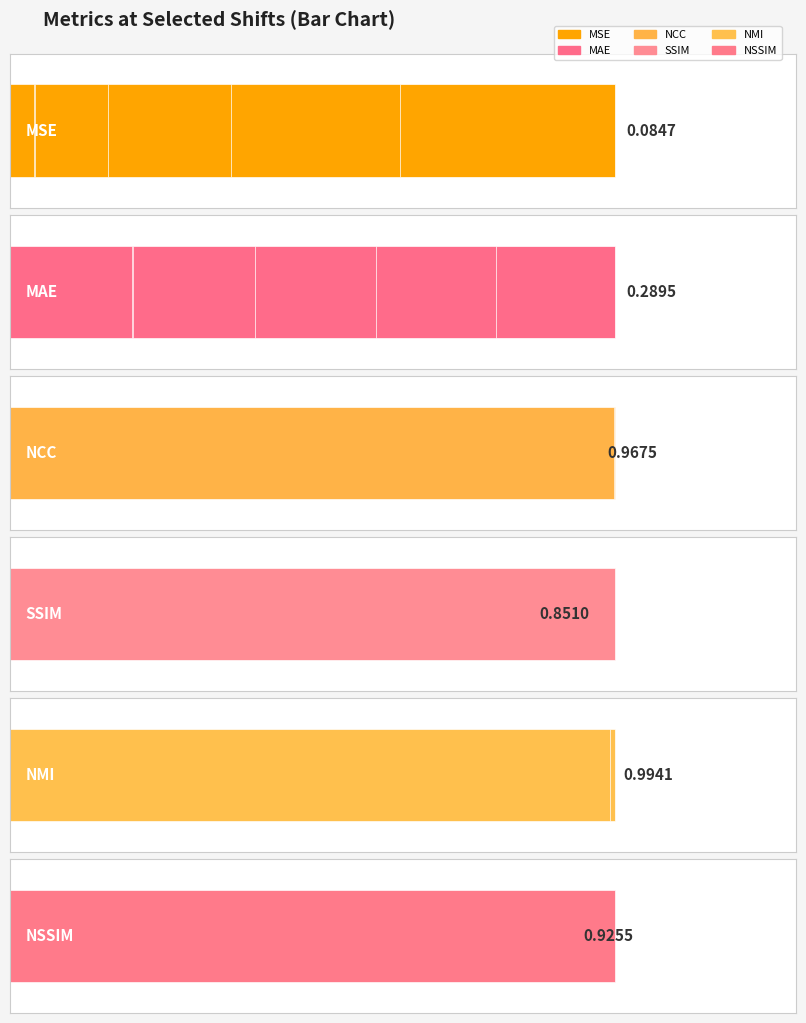

What value does the MAE series have at -15?

0.1